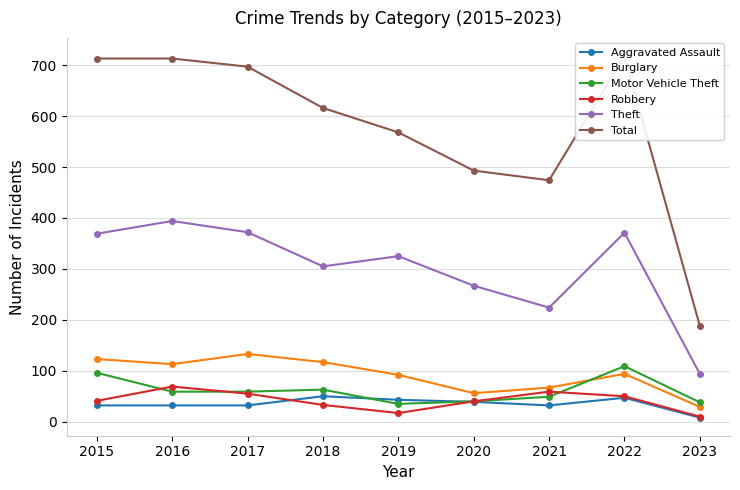

At which category does Total reach its first local valley?

2021